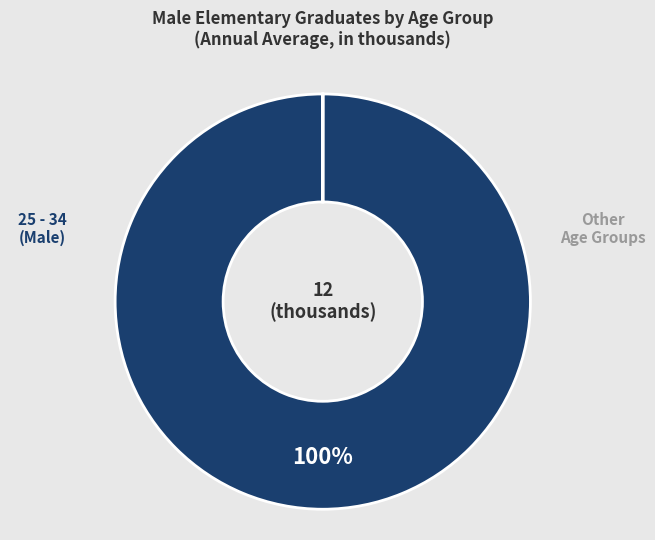

Is there a majority slice in this chart?

Yes